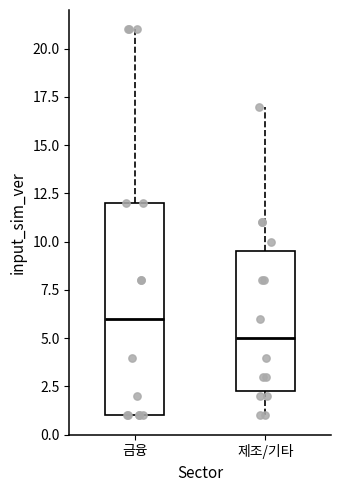

Which box has the highest median line?

금융